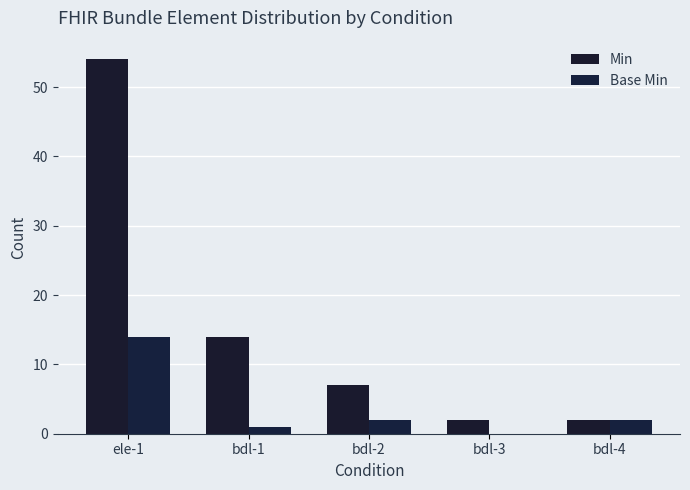

Reading left to right, list all the values displayed in this chart.

Min: 54	14	7	2	2
Base Min: 14	1	2	0	2